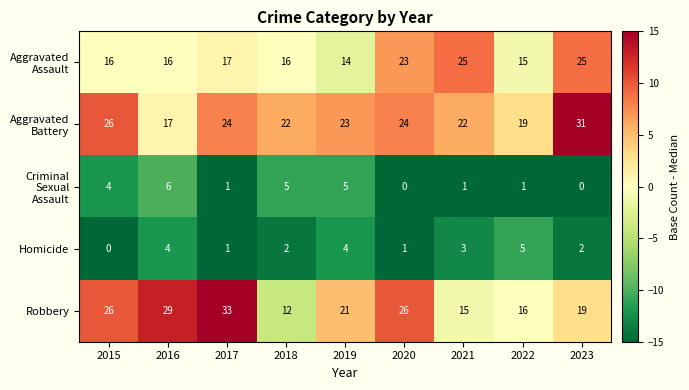

Which series changed the most between 2016 and 2022?

Robbery